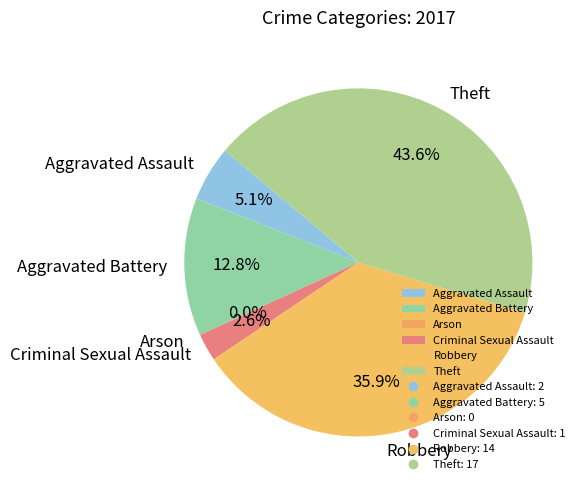

Rank the categories by value from highest to lowest.

Theft, Robbery, Aggravated Battery, Aggravated Assault, Criminal Sexual Assault, Arson